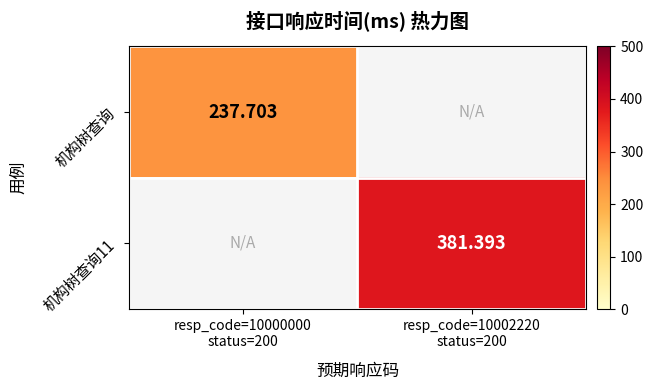

List the series in order of their overall mean, highest first.

机构树查询11, 机构树查询